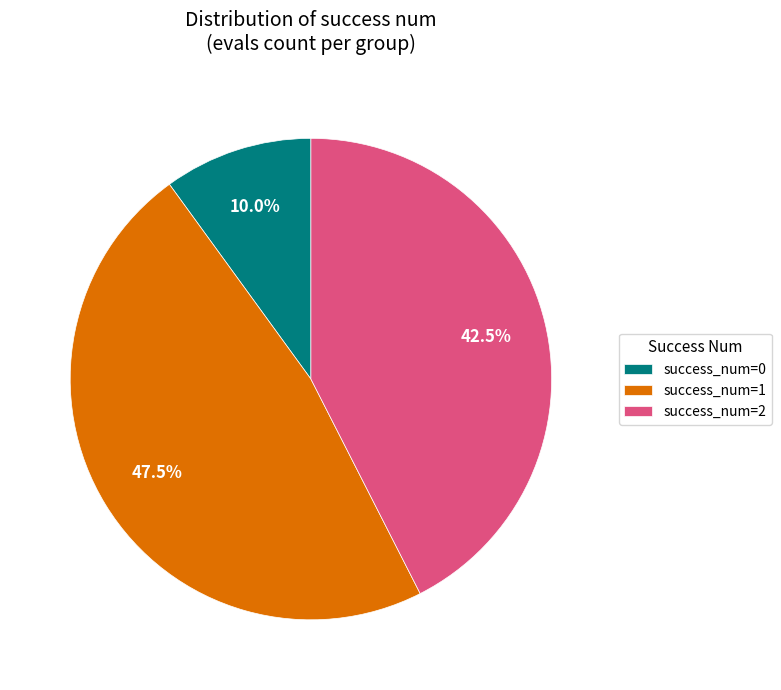

Combined, do success_num=0 and success_num=2 account for over 50%?

Yes